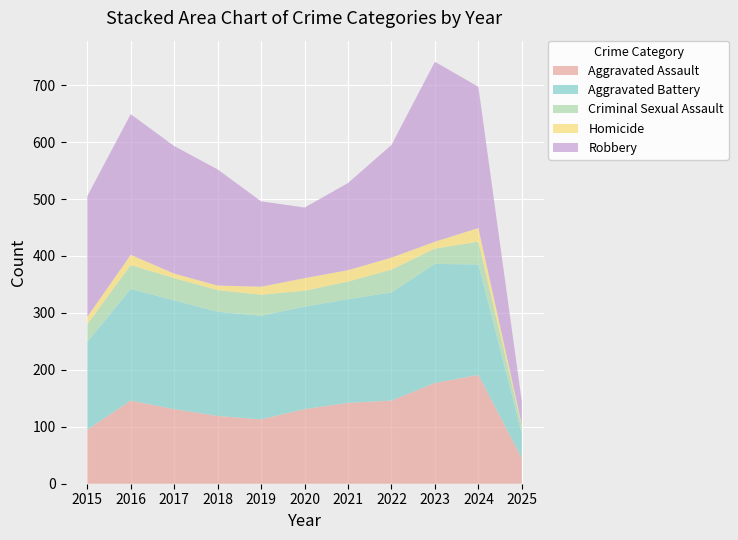

Reading right to left, list all the values displayed in this chart.

Aggravated Assault: 2025=45	2024=191	2023=177	2022=146	2021=142	2020=131	2019=113	2018=119	2017=131	2016=146	2015=95
Aggravated Battery: 2025=43	2024=194	2023=209	2022=190	2021=182	2020=180	2019=182	2018=183	2017=191	2016=196	2015=154
Criminal Sexual Assault: 2025=13	2024=40	2023=27	2022=40	2021=31	2020=28	2019=37	2018=38	2017=39	2016=42	2015=31
Homicide: 2025=3	2024=24	2023=12	2022=21	2021=20	2020=22	2019=14	2018=8	2017=8	2016=18	2015=13
Robbery: 2025=40	2024=248	2023=316	2022=198	2021=153	2020=124	2019=150	2018=204	2017=224	2016=247	2015=212